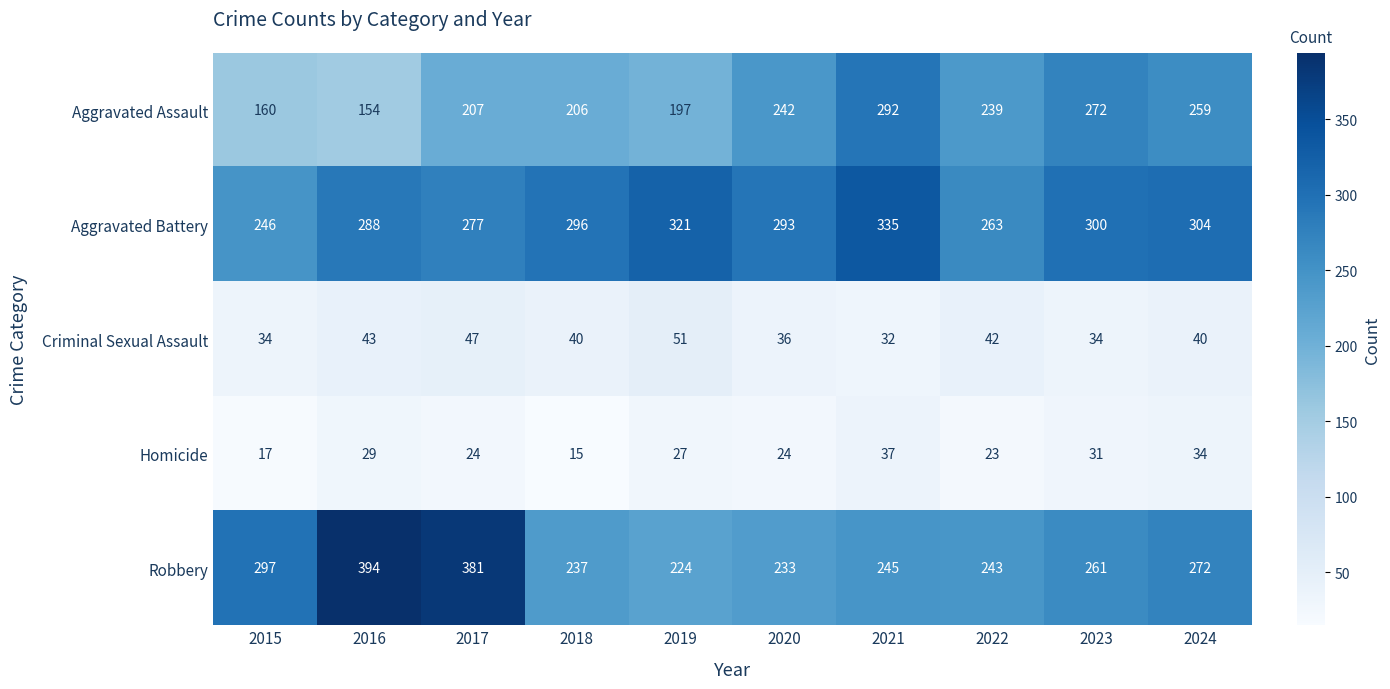

Between 2017 and 2022, which series saw the biggest shift?

Robbery